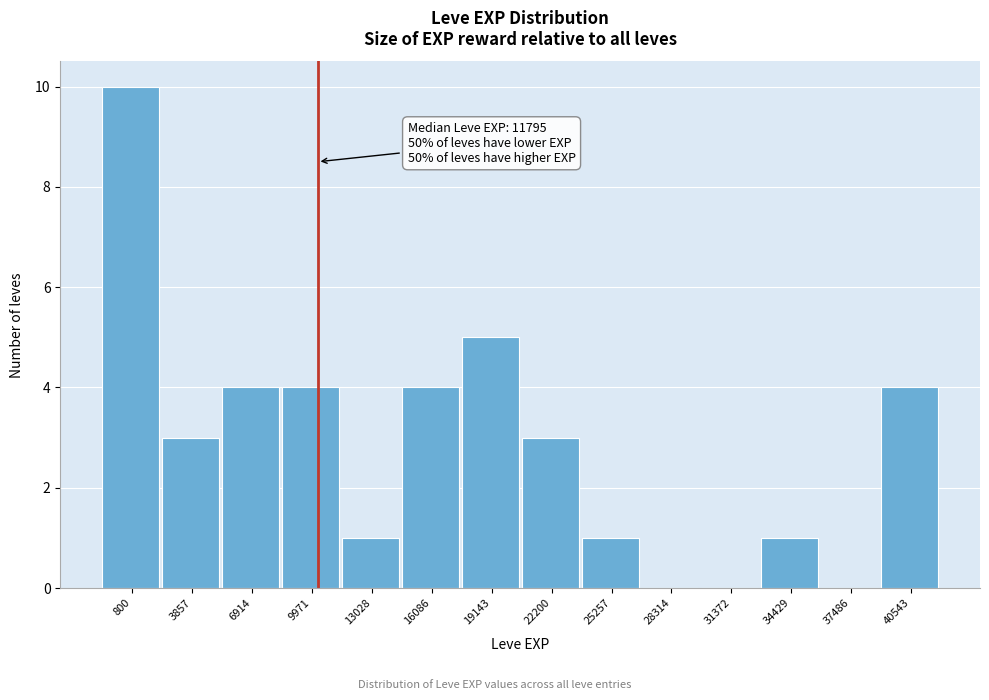

Reading right to left, list all the values displayed in this chart.

40543=4	37486=0	34429=1	31372=0	28314=0	25257=1	22200=3	19143=5	16086=4	13028=1	9971=4	6914=4	3857=3	800=10